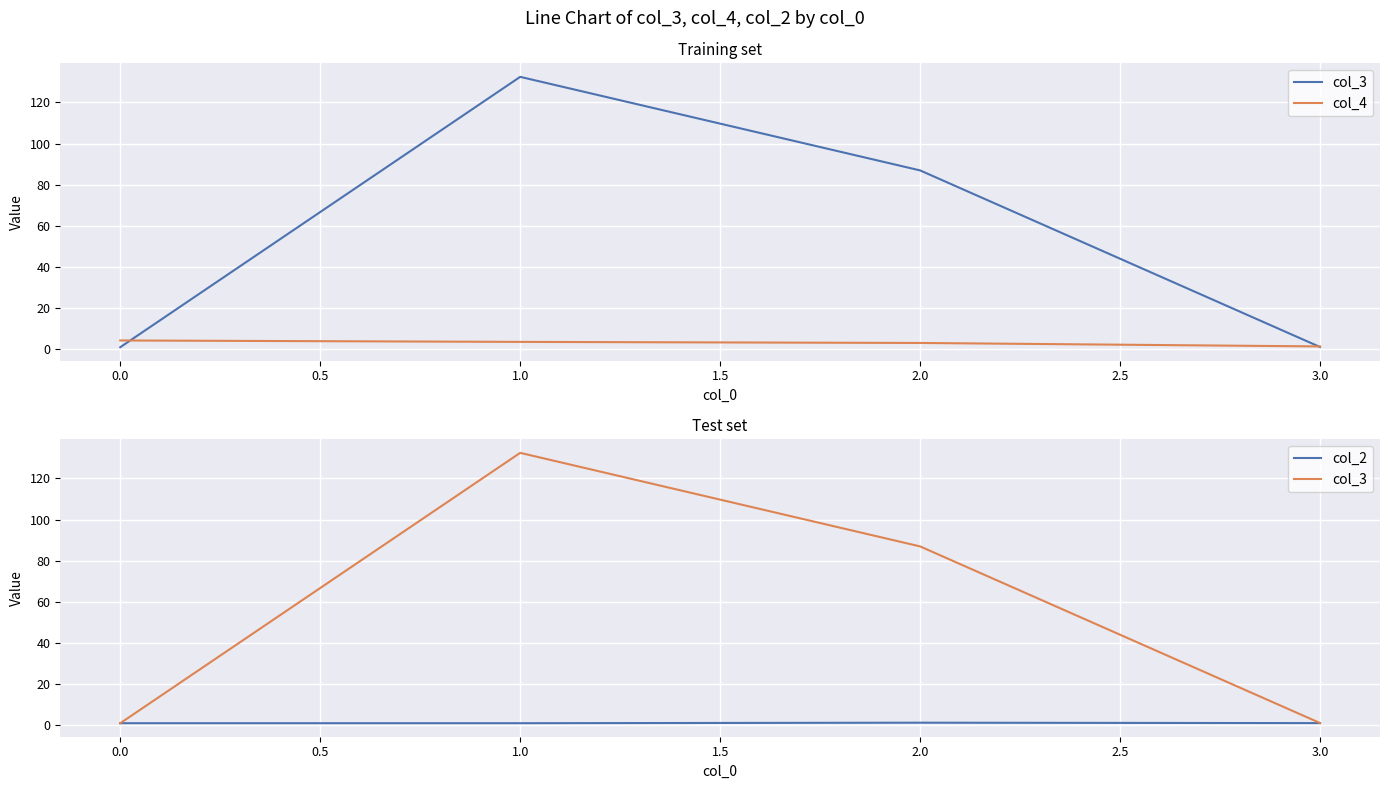

Rank the series by their maximum value, from lowest to highest.

col_2, col_4, col_3